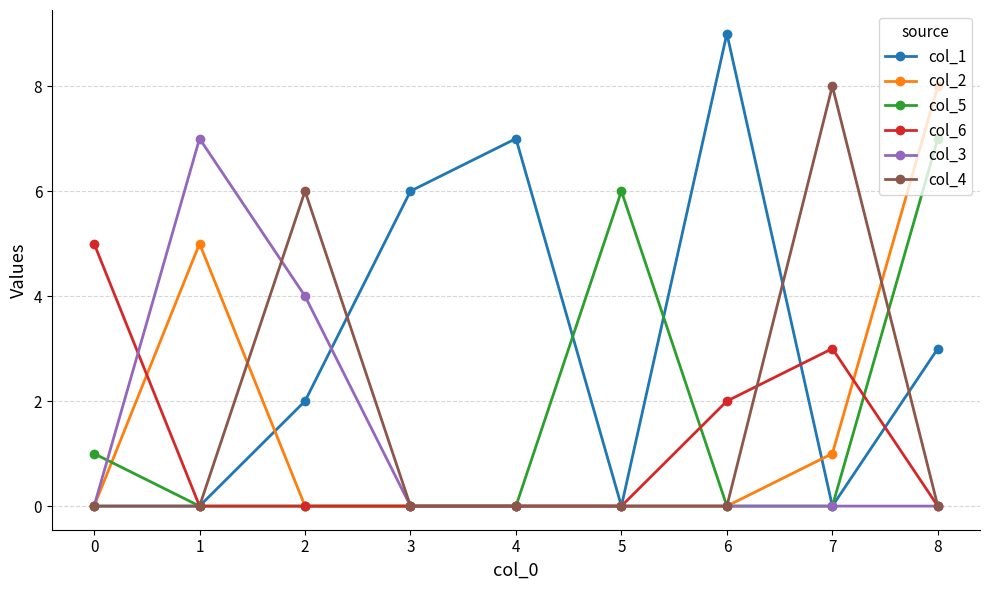

Reading left to right, transcribe all the data shown in this chart.

col_1: 0	0	2	6	7	0	9	0	3
col_2: 0	5	0	0	0	0	0	1	8
col_5: 1	0	0	0	0	6	0	0	7
col_6: 5	0	0	0	0	0	2	3	0
col_3: 0	7	4	0	0	0	0	0	0
col_4: 0	0	6	0	0	0	0	8	0